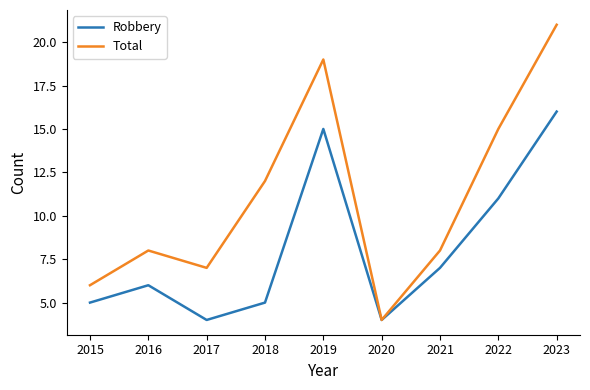

Which series has the largest total across all categories?

Total